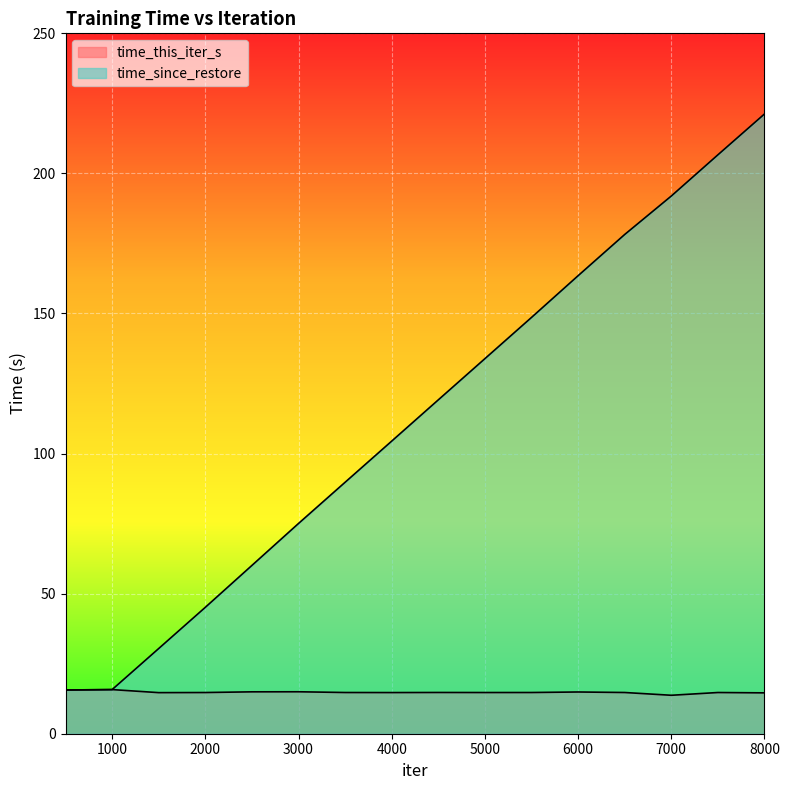

The value of time_since_restore at 2000 is 45.1. True or false?

True